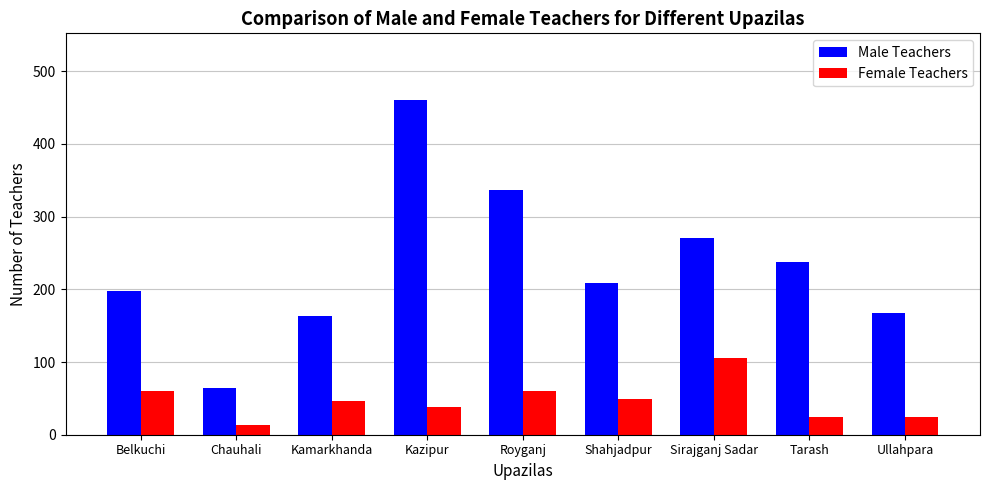

At how many categories does at least one series exceed 33?

9